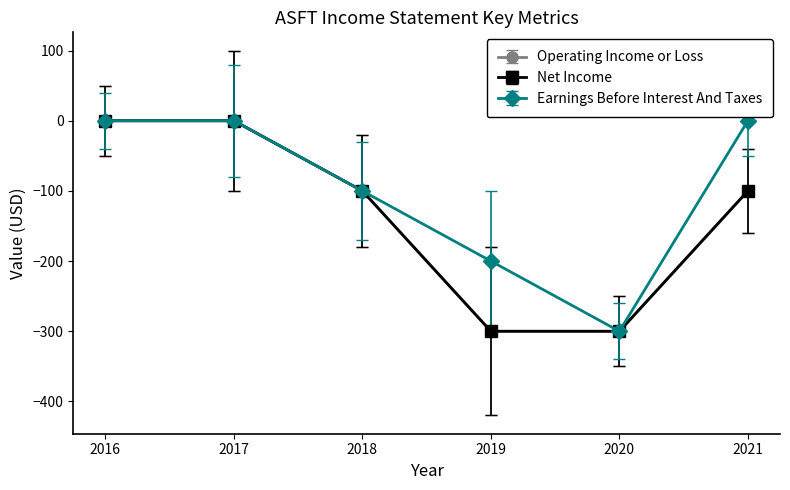

Is this an area chart (filled region under the line)?

No